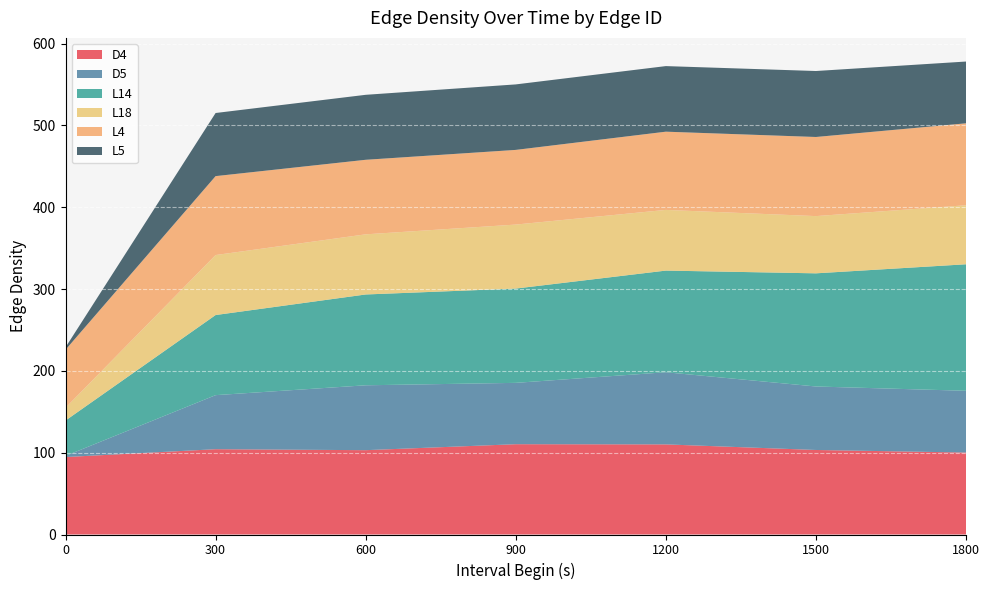

Reading left to right, transcribe all the data shown in this chart.

D4: 94.7	104.3	103.1	110.4	110.2	103.3	100.2
D5: 1.4	66.1	79.3	75.0	88.2	77.6	75.5
L14: 43.2	97.9	111.0	115.3	124.3	138.3	154.6
L18: 15.6	73.3	73.5	78.2	74.2	70.0	72.1
L4: 70.9	96.5	91.1	91.3	95.6	96.7	100.2
L5: 3.0	77.2	79.4	80.1	80.2	80.7	75.5